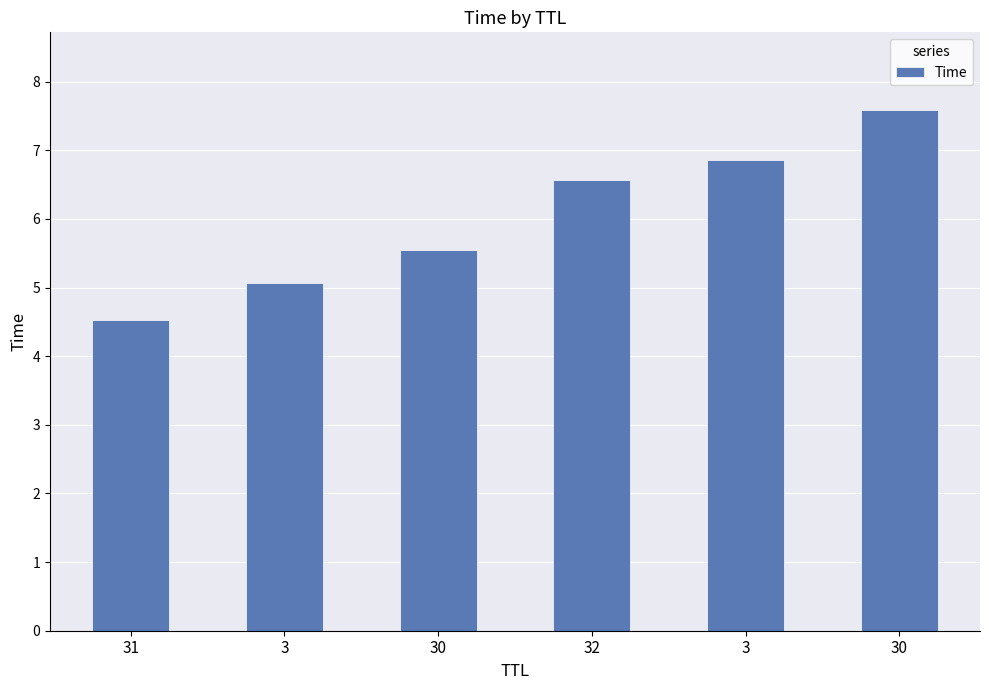

Are the bars grouped side by side (vs. stacked)?

No